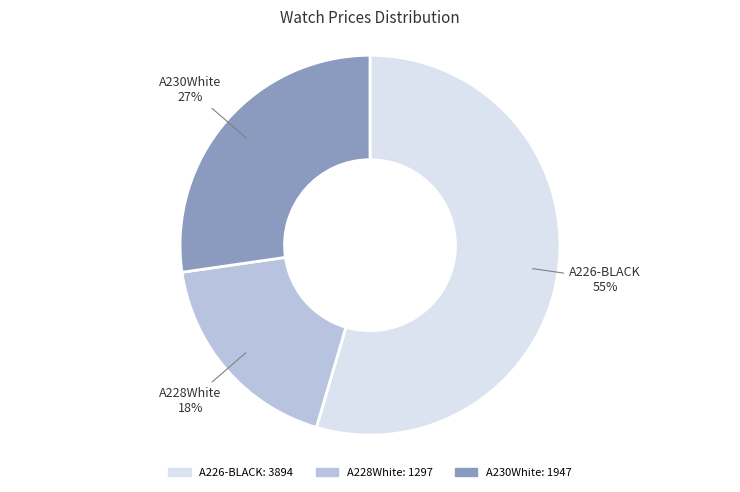

Does any single category account for the majority?

Yes